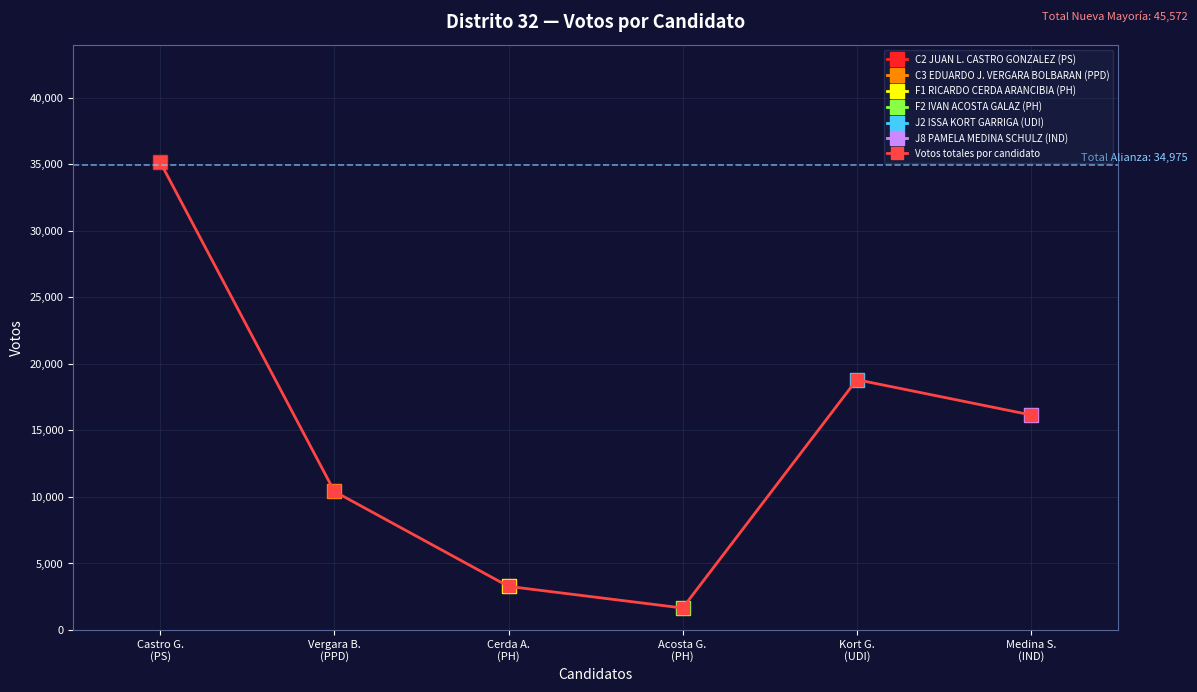

Which has a higher value, Castro G.
(PS) or Acosta G.
(PH)?

Castro G.
(PS)